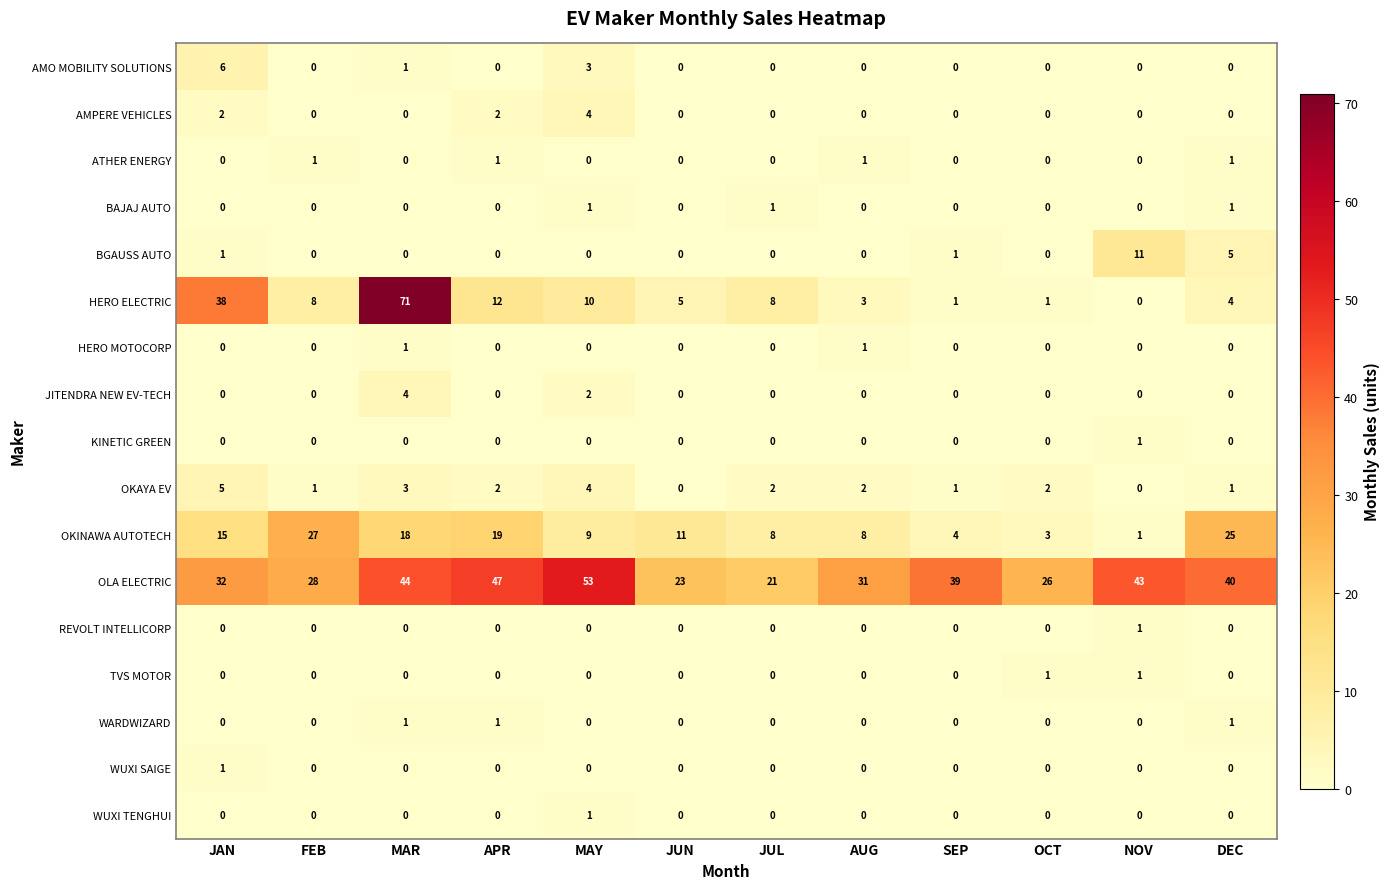

What is the sum of all WARDWIZARD values?

3